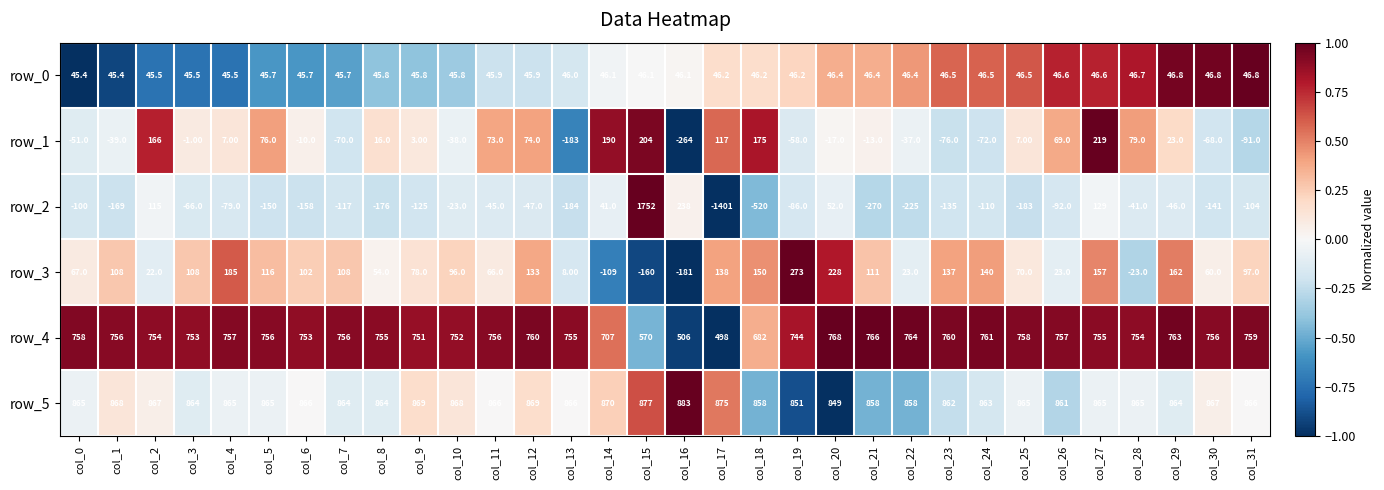

What is the total value across all series at col_3?

1703.5